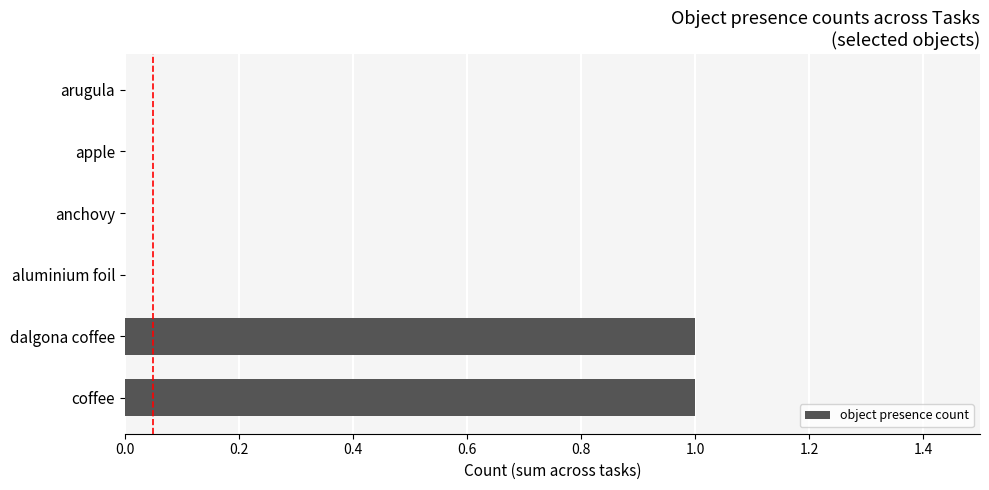

Reading bottom to top, transcribe all the data shown in this chart.

coffee=1	dalgona coffee=1	aluminium foil=0	anchovy=0	apple=0	arugula=0